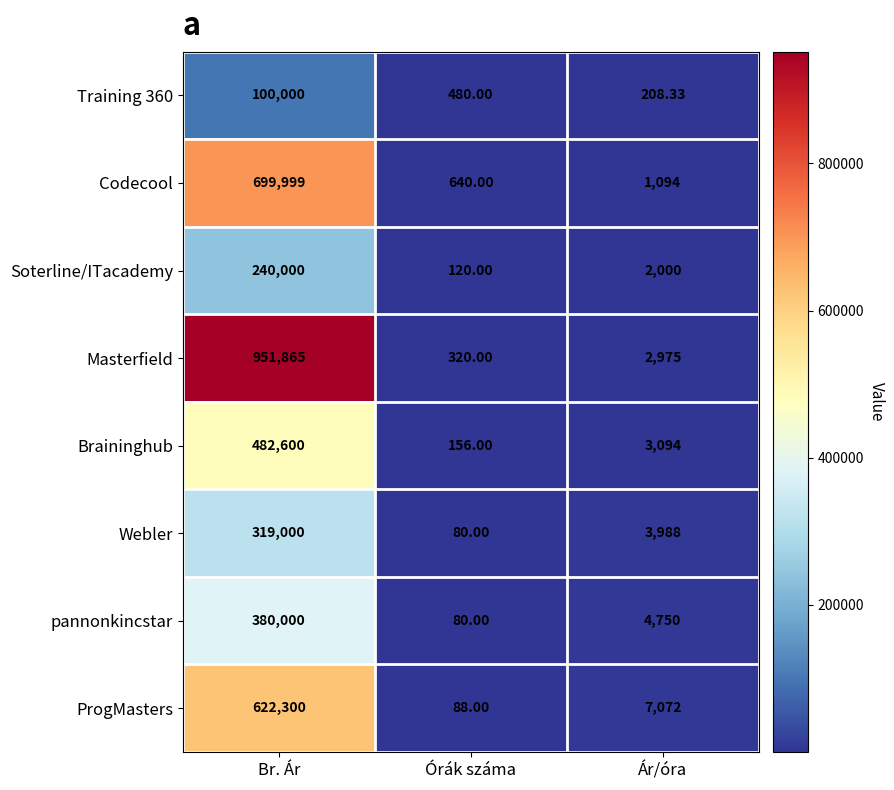

Between Br. Ár and Órák száma, which series saw the biggest shift?

Masterfield